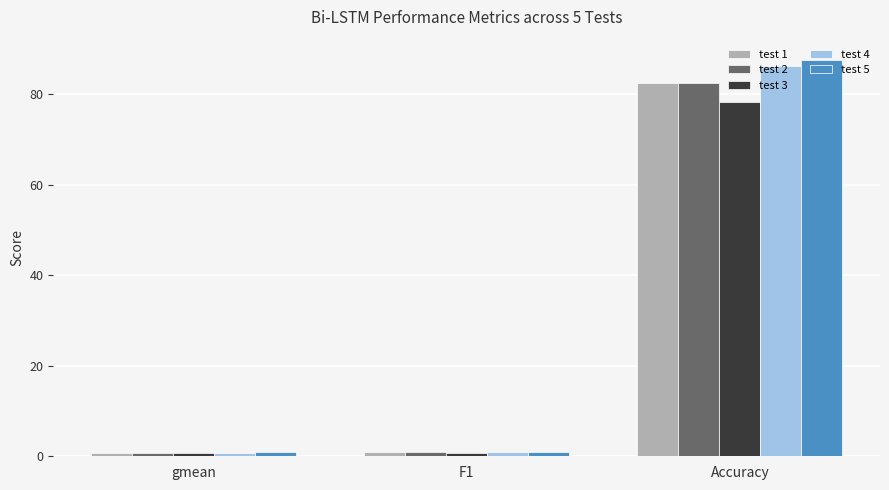

How many distinct data groups are displayed?

5